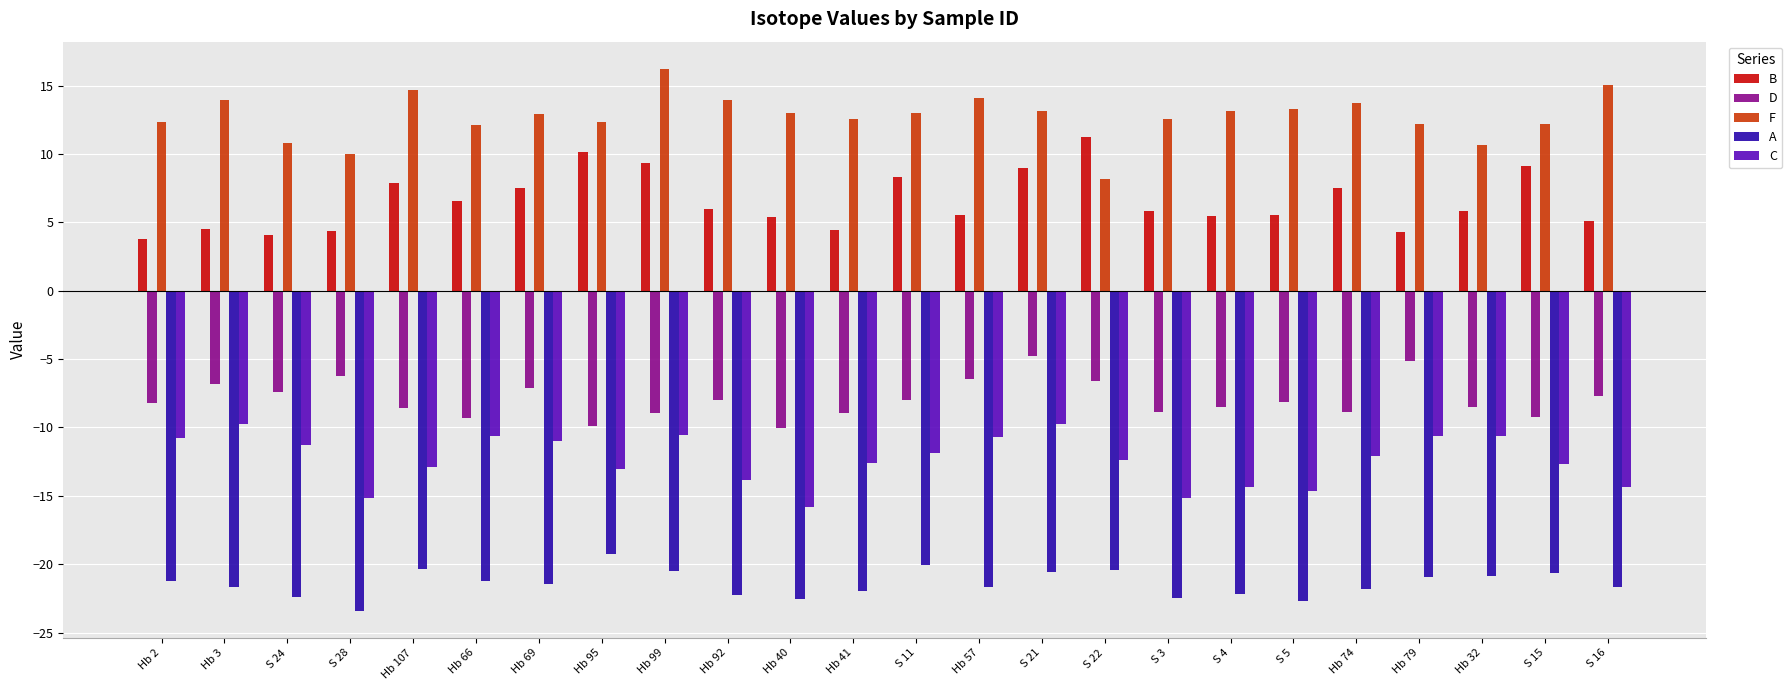

List the series in order of their peak value, highest first.

F, B, D, C, A